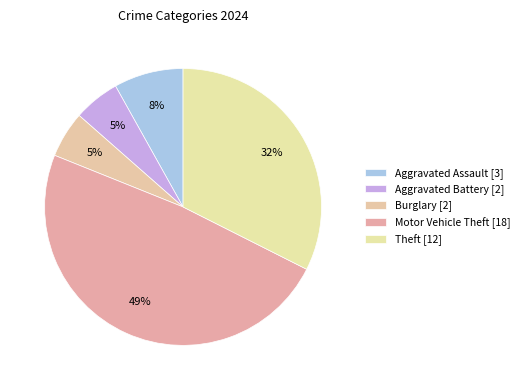

How many slices are in this pie chart?

5